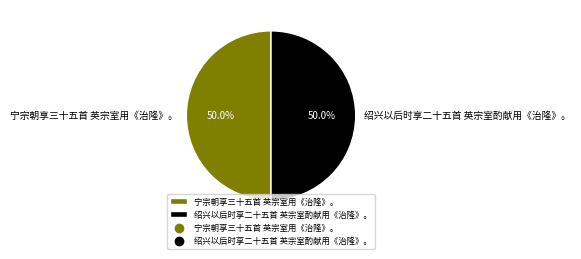

Do 宁宗朝享三十五首 英宗室用《治隆》。 and 绍兴以后时享二十五首 英宗室酌献用《治隆》。 together represent more than half of the pie?

Yes